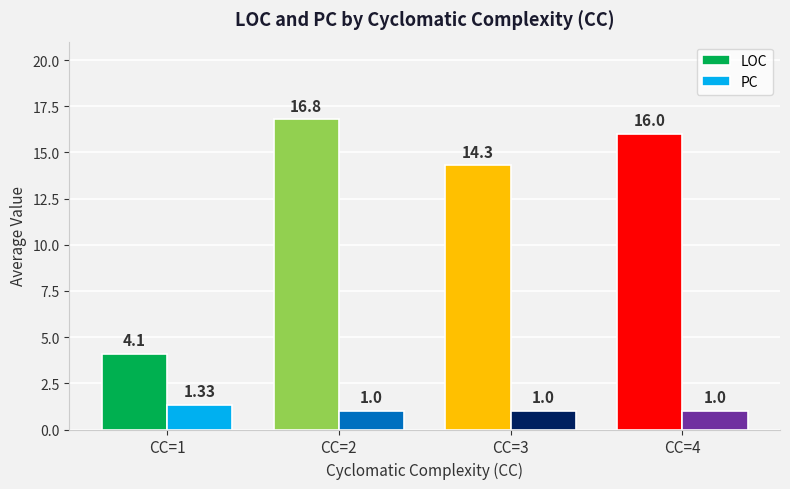

What is the minimum value for LOC?

4.1